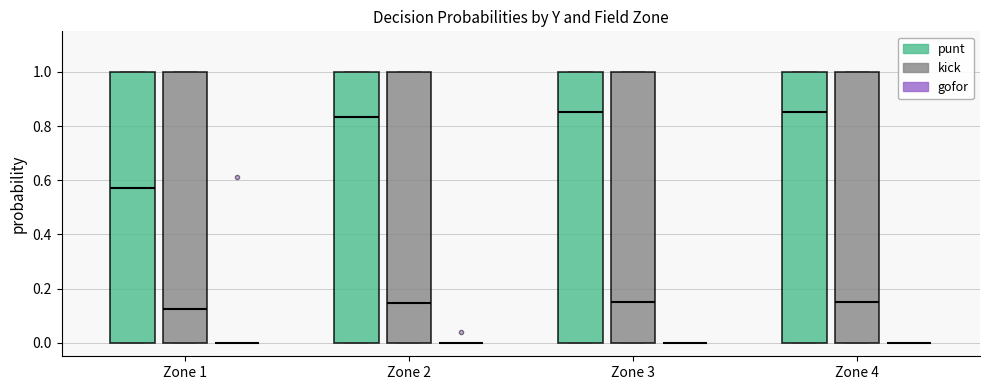

Where is the upper edge of the box for Zone 3 (punt) on the y-axis? The values are not printed on the chart, so give them approximately, as read against the axis.

1.00